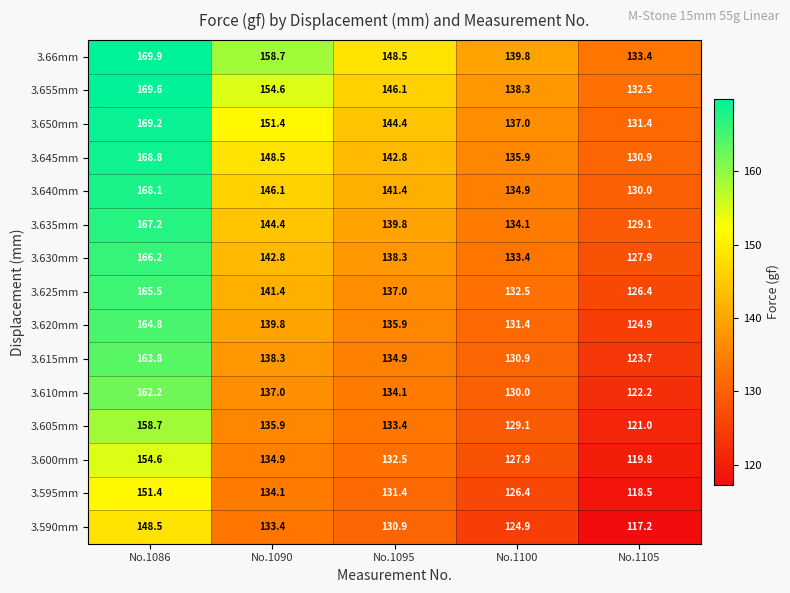

How many categories are shown in the chart?

5